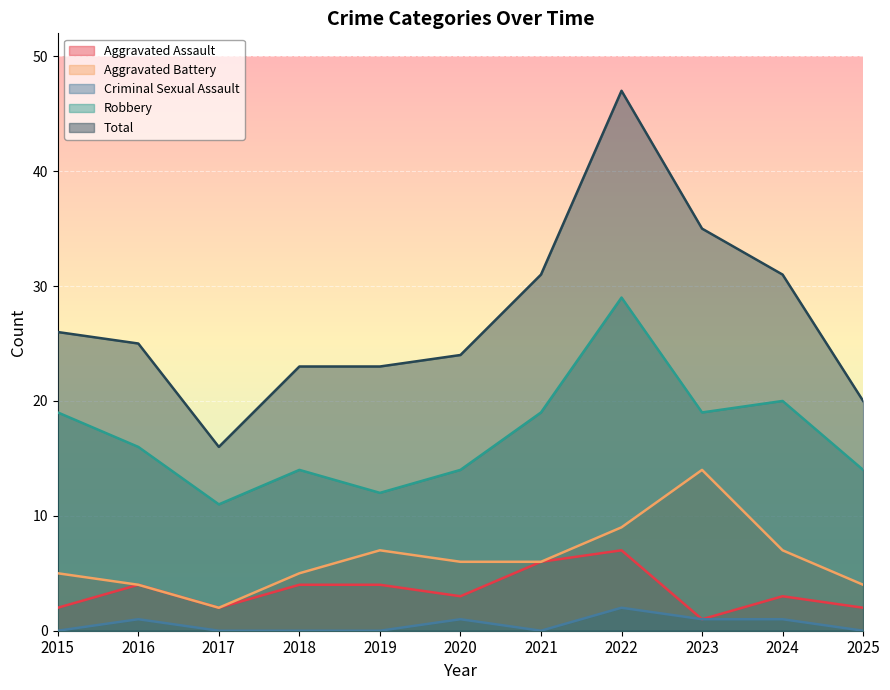

Where is the first local minimum for Robbery?

2017